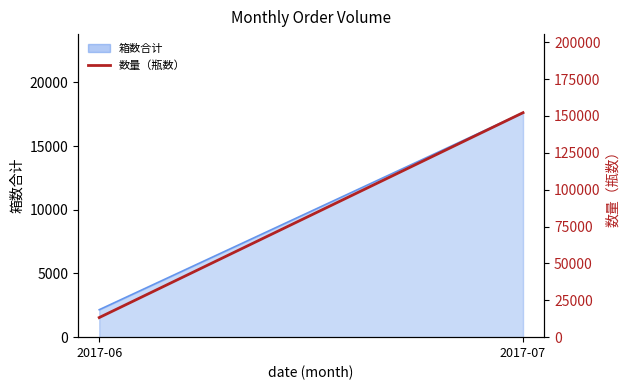

What is the difference between the maximum and minimum values?

138960